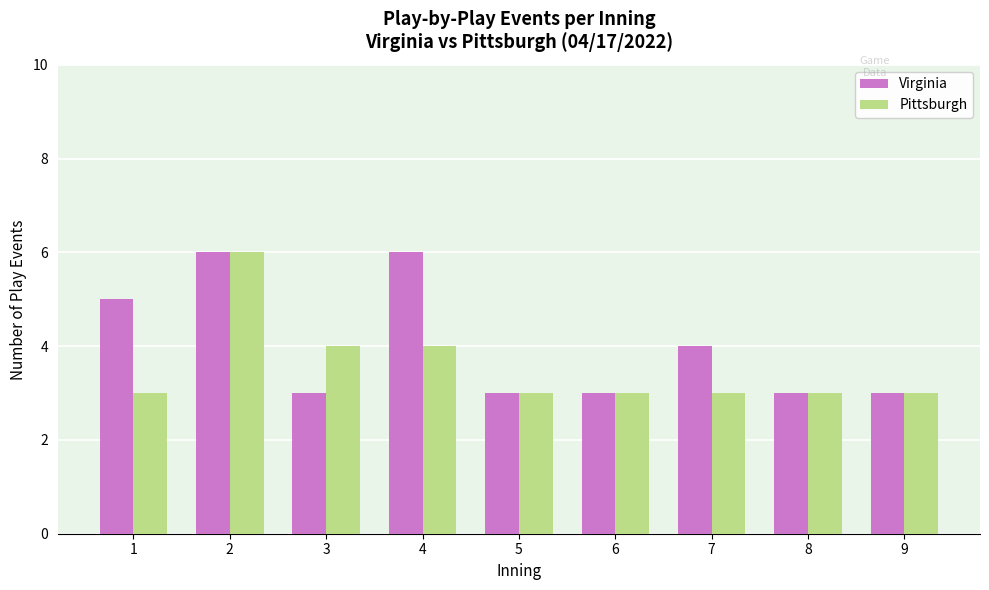

How many bars are there in each group?

2